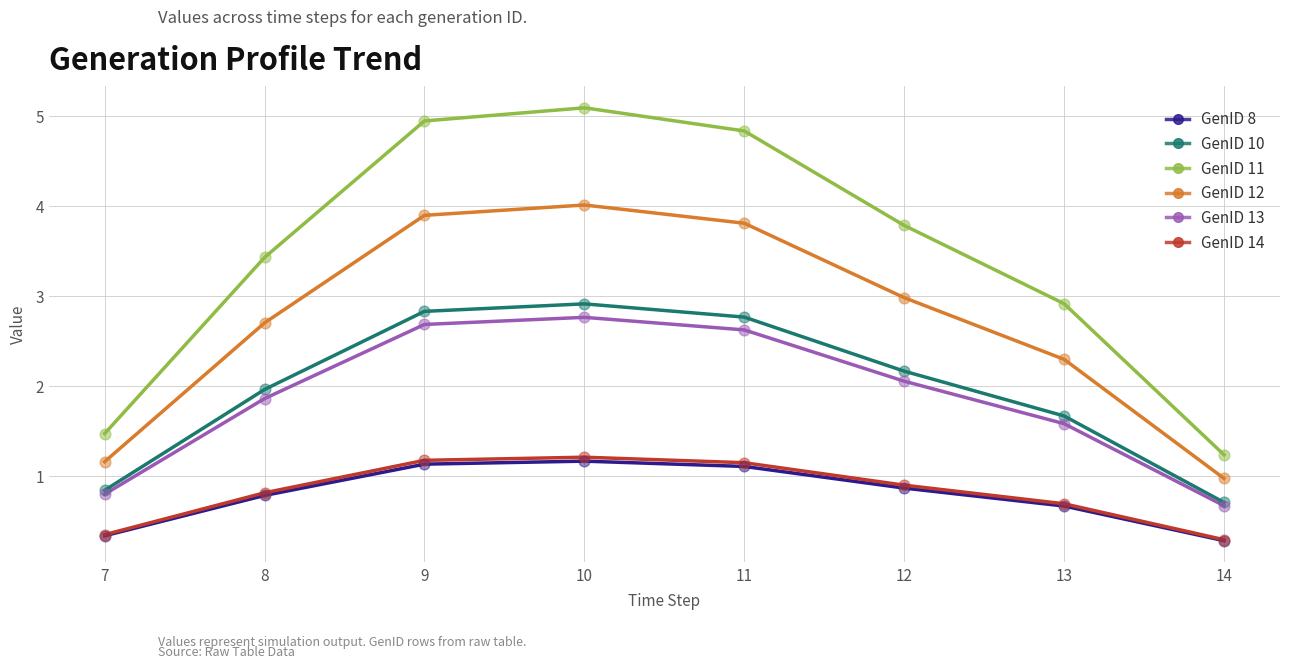

Which series has the widest spread of values?

GenID 11